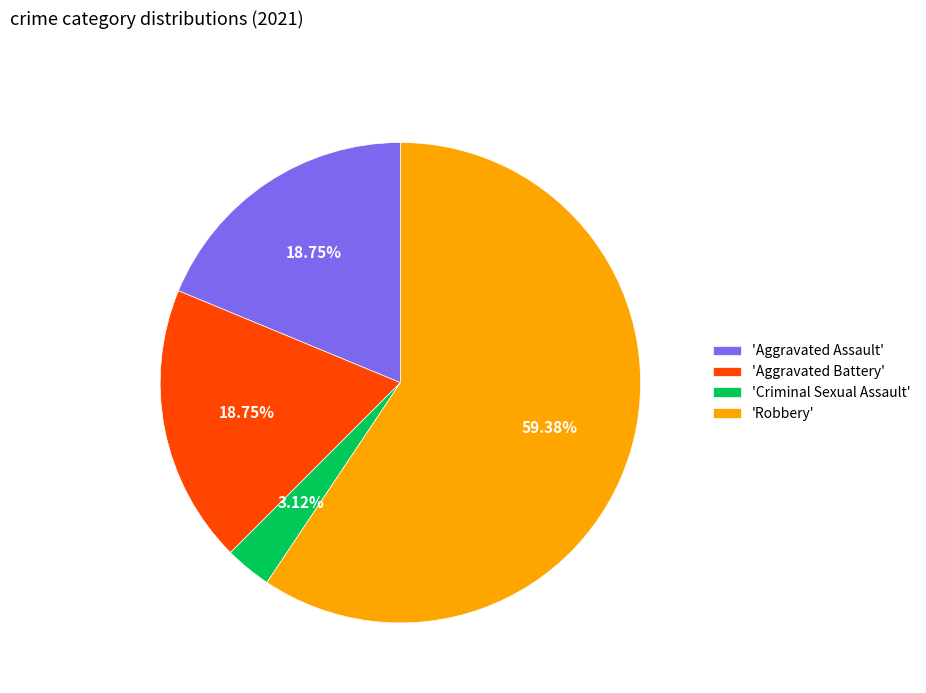

Which slice represents more than half of the pie?

'Robbery'